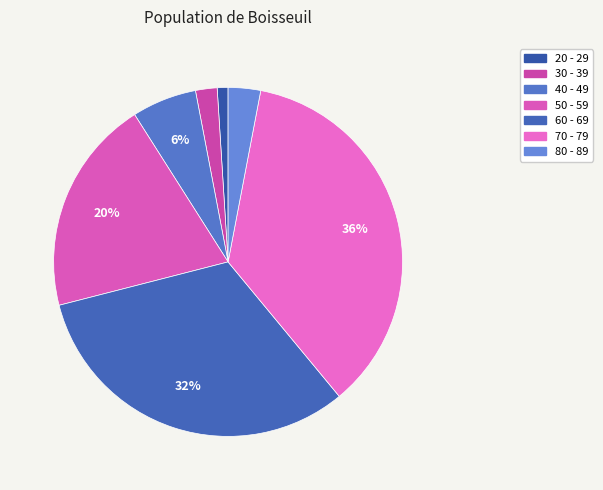

Is it true that 30 - 39 is 2% of the pie?

True